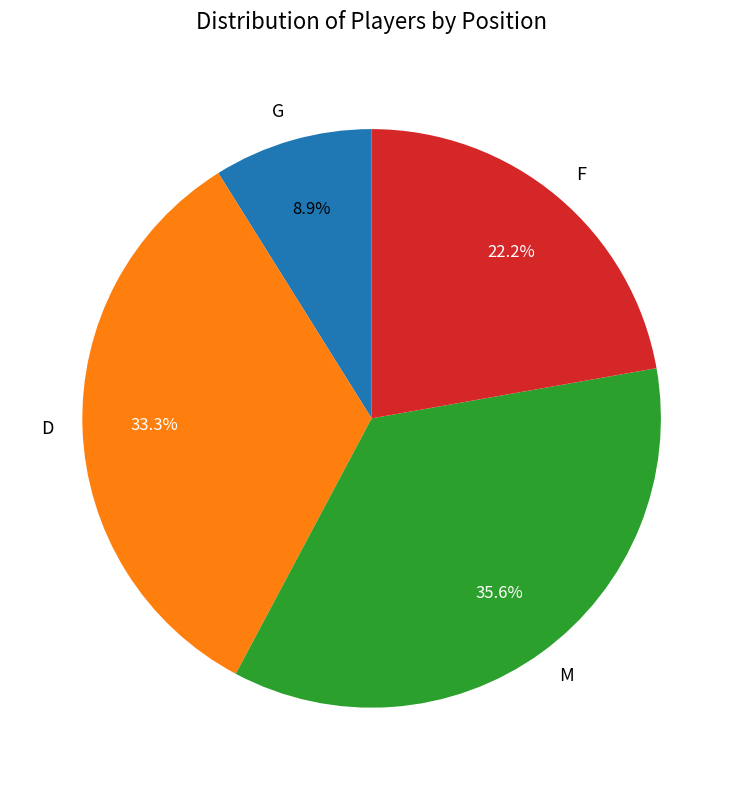

Does any single category account for the majority?

No